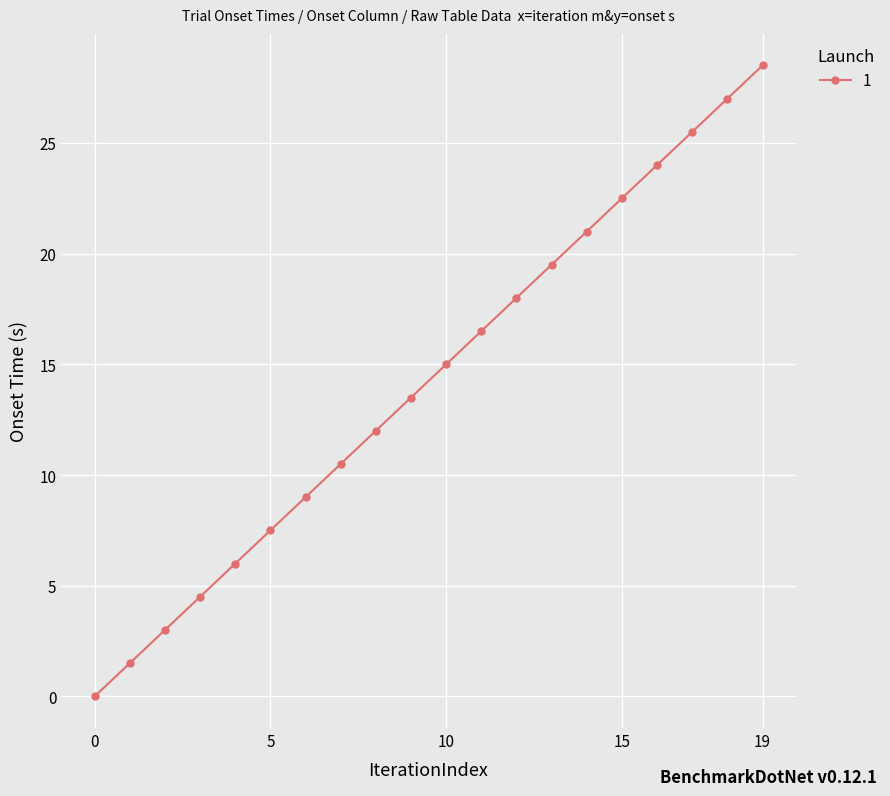

What is the value of the 8th point from the left?

10.5